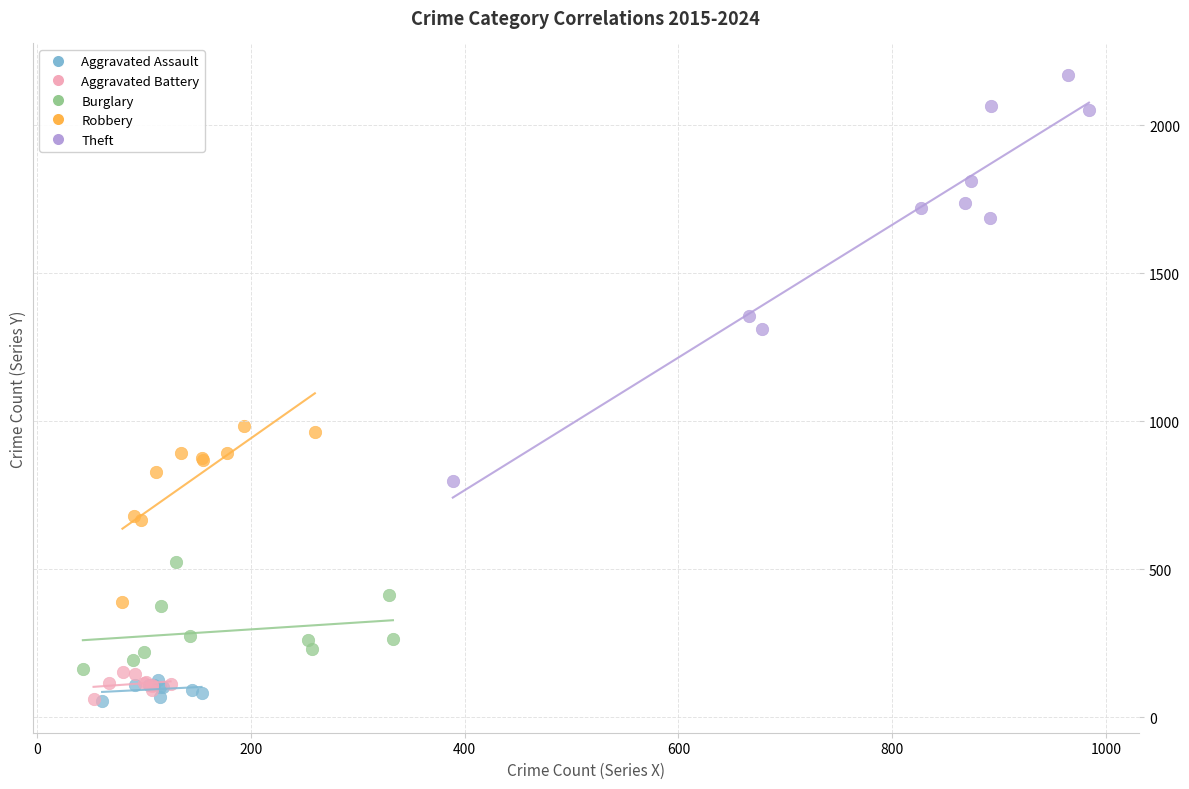

Which series contains the highest Y value?

Theft